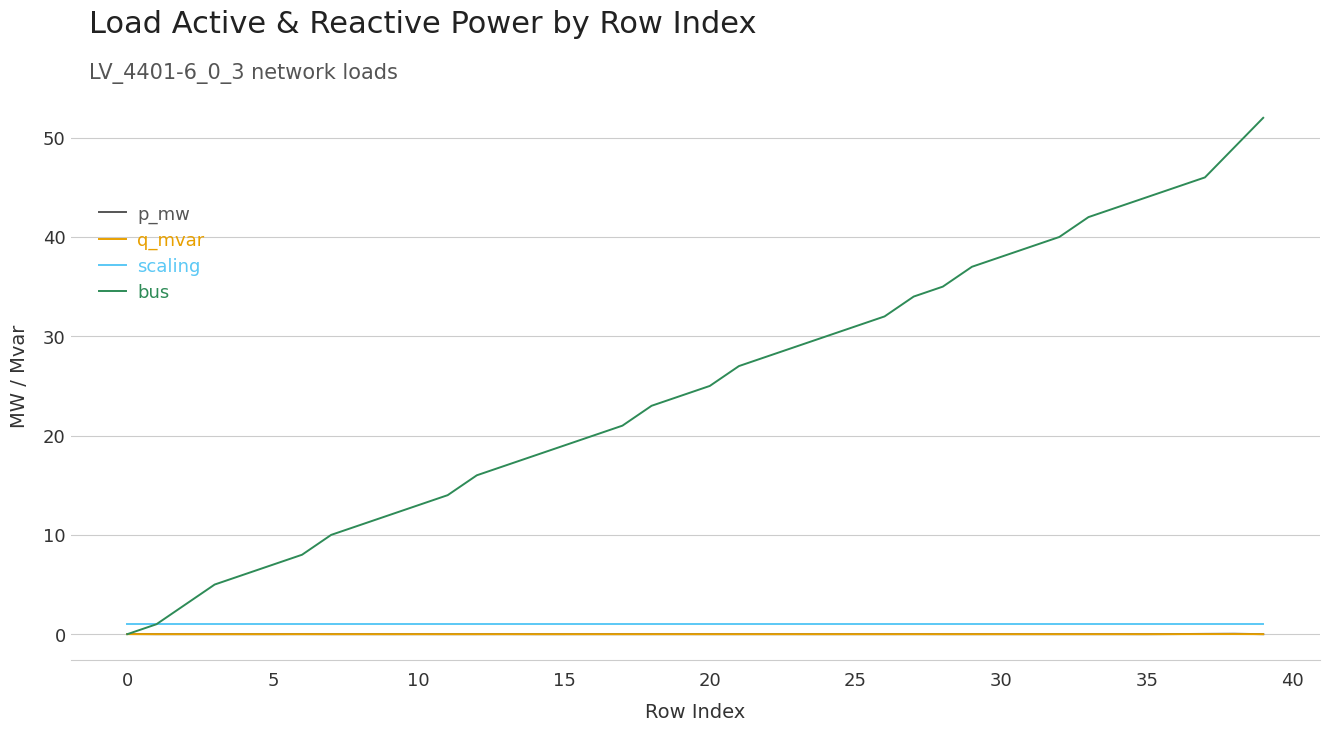

Which series has the largest range (max minus min)?

bus